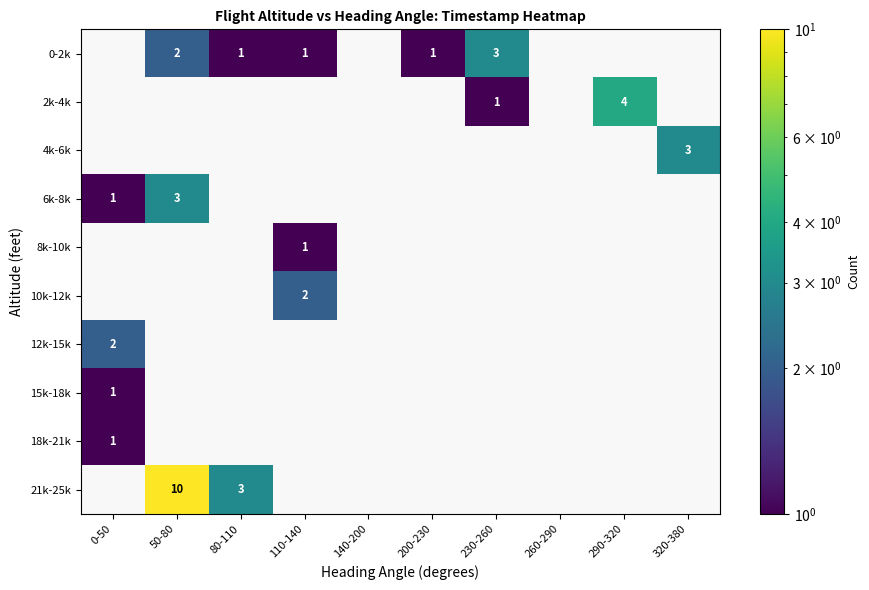

True or false: 10k-12k has a value of 3 at 110-140.

False